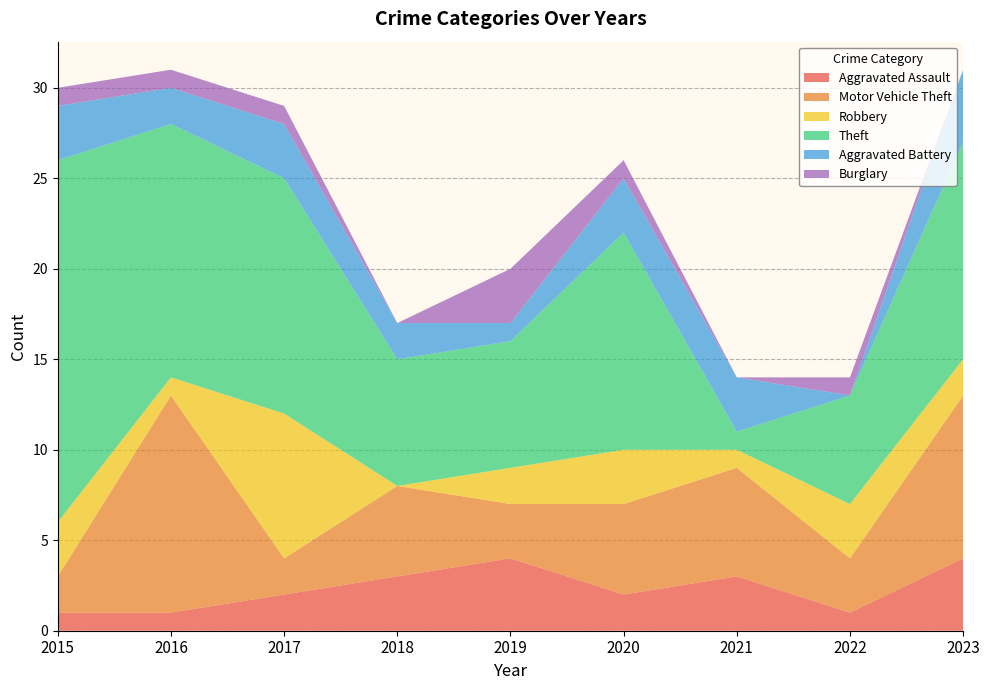

Reading left to right, list all the values displayed in this chart.

Aggravated Assault: 1	1	2	3	4	2	3	1	4
Motor Vehicle Theft: 2	12	2	5	3	5	6	3	9
Robbery: 3	1	8	0	2	3	1	3	2
Theft: 20	14	13	7	7	12	1	6	12
Aggravated Battery: 3	2	3	2	1	3	3	0	4
Burglary: 1	1	1	0	3	1	0	1	0